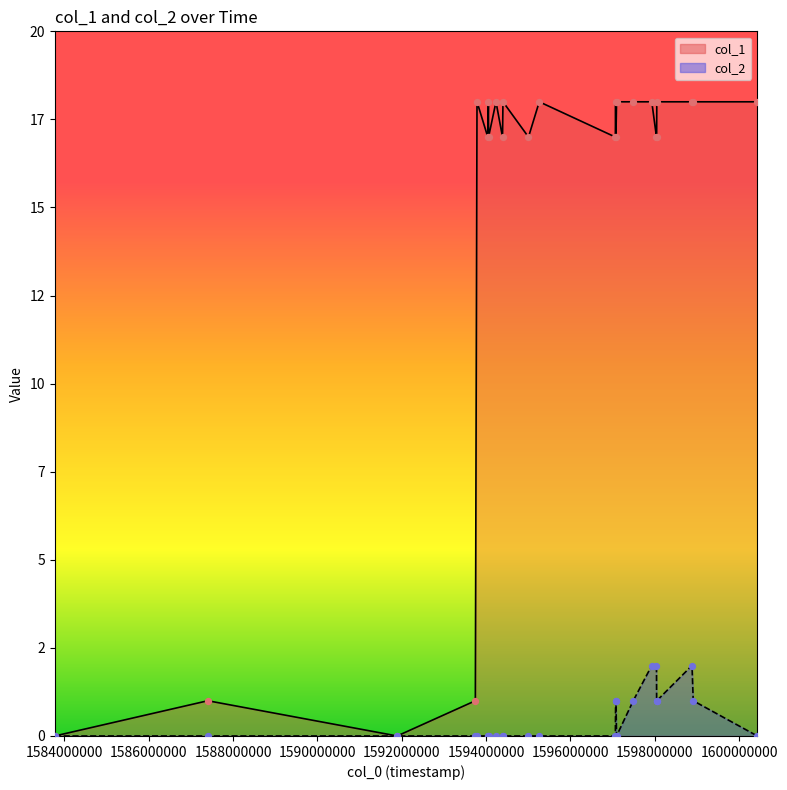

Which series has the widest spread of Y values?

col_1